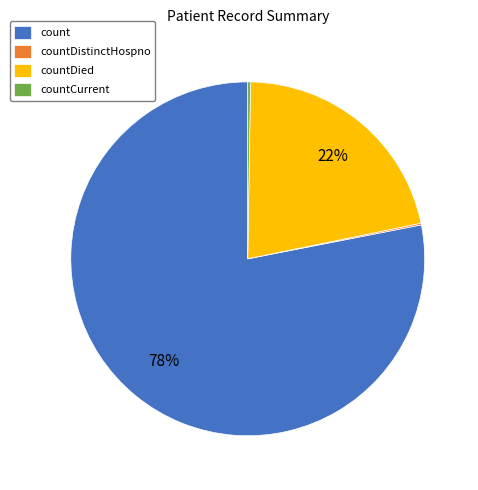

True or false: count accounts for 72% of the total.

False